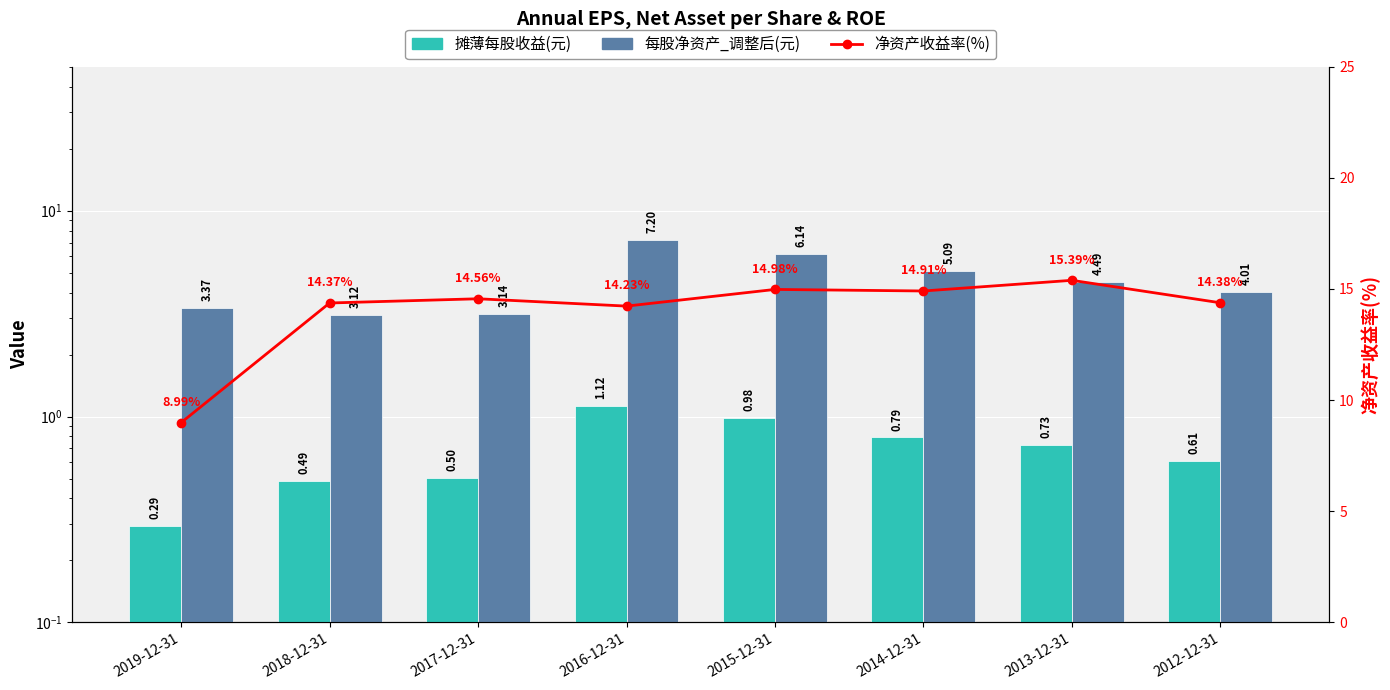

At how many categories does at least one series exceed 10?

7